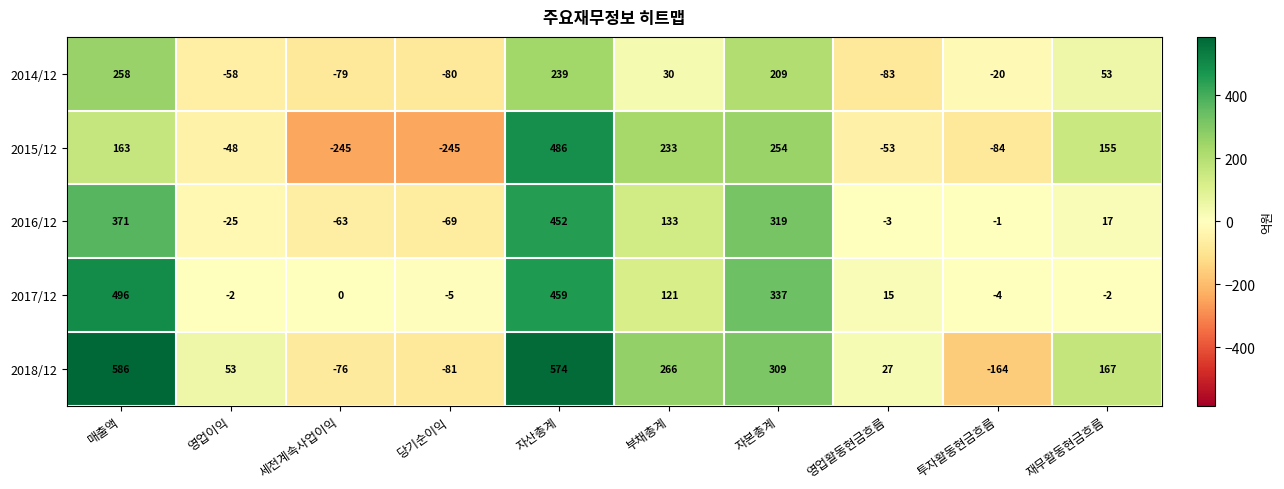

Rank the series at 자산총계 from lowest to highest value.

2014/12, 2016/12, 2017/12, 2015/12, 2018/12